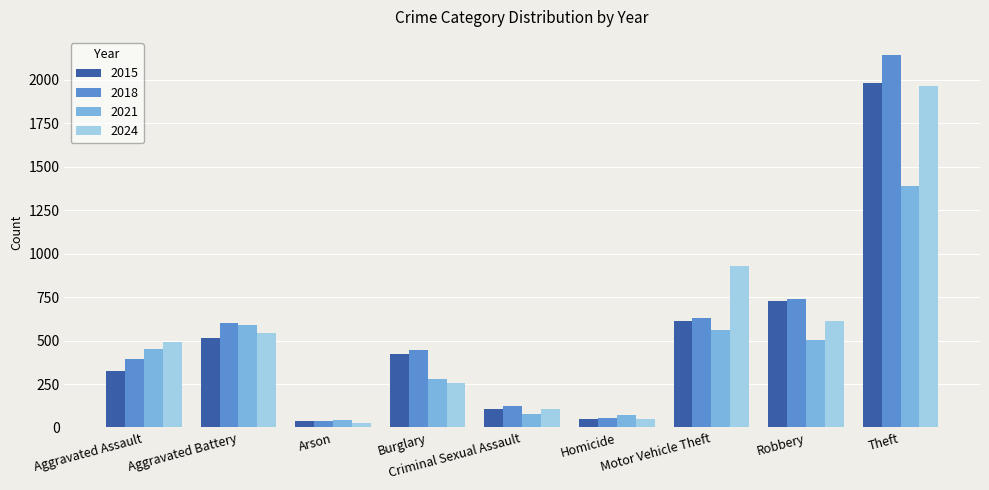

Which series has the largest total across all categories?

2018